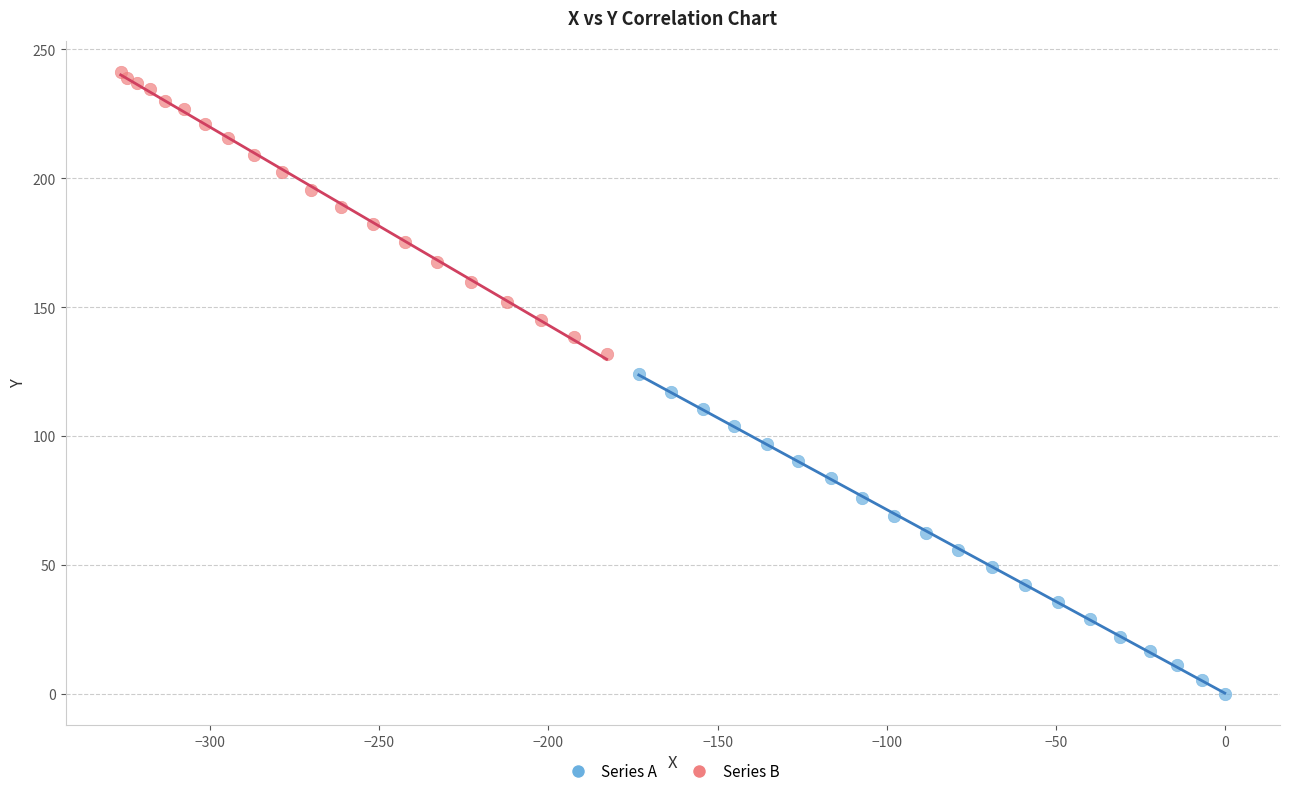

What are all the series names shown in the legend?

Series A, Series B